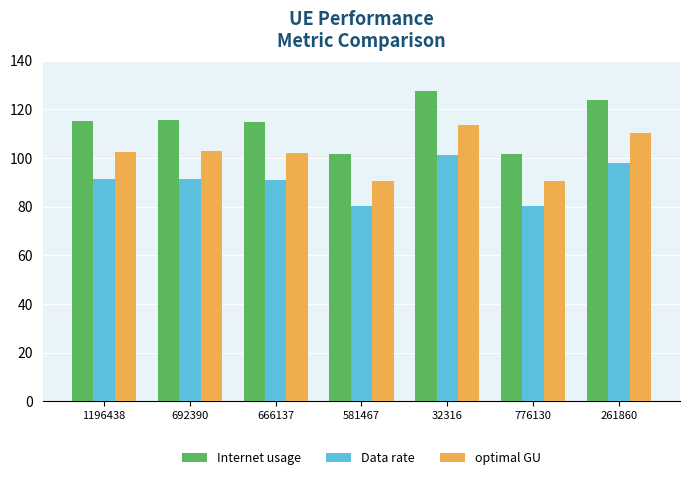

How many data points does each series have?

7